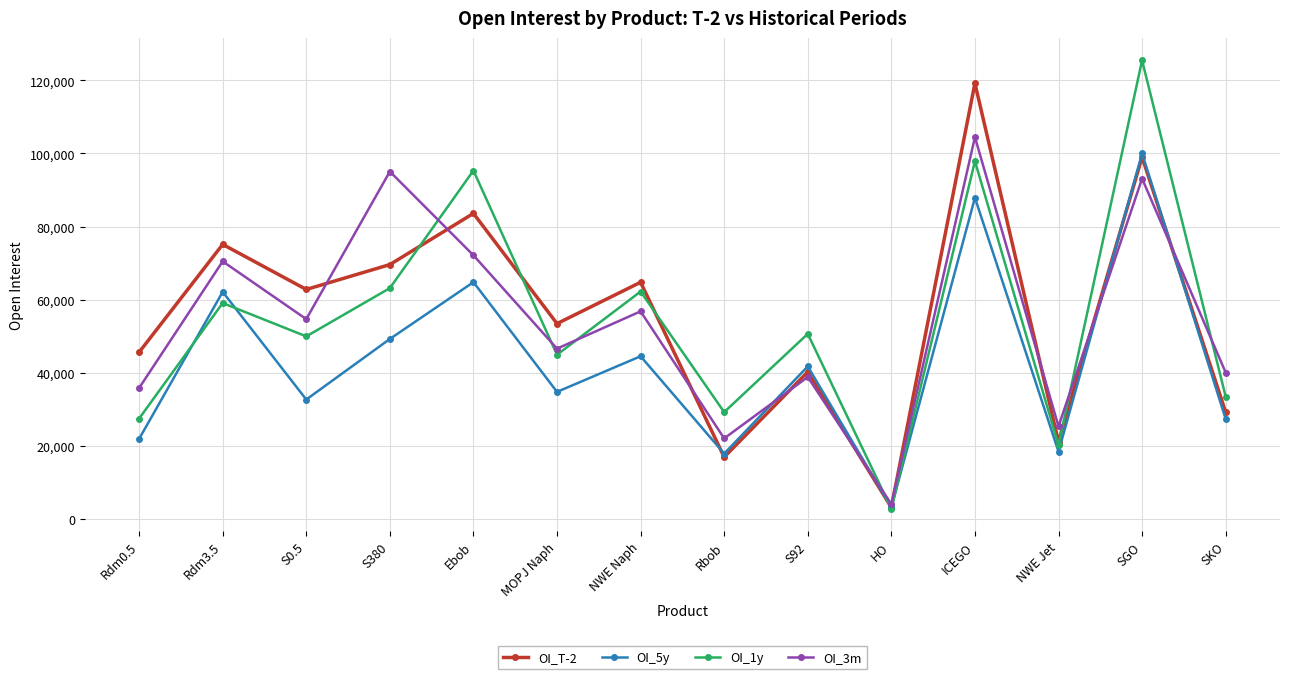

Is it true that OI_3m equals 95028 at S380?

True